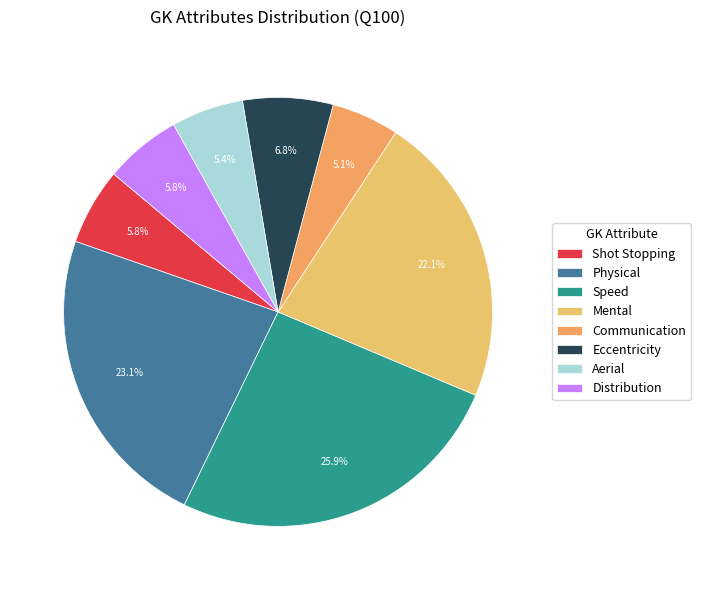

Is Speed the majority of the pie?

No